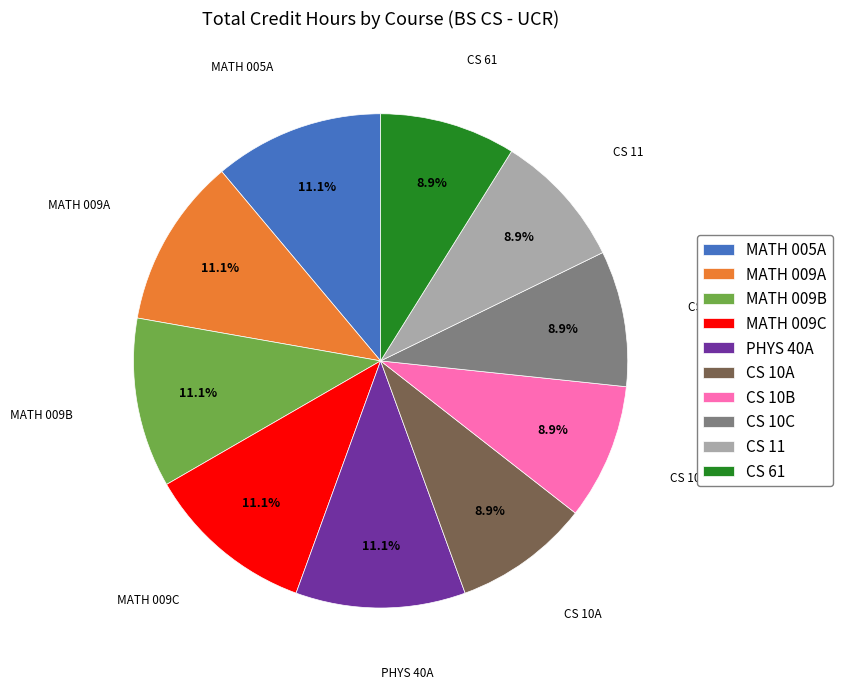

What percentage is NOT represented by MATH 005A?

88.9%